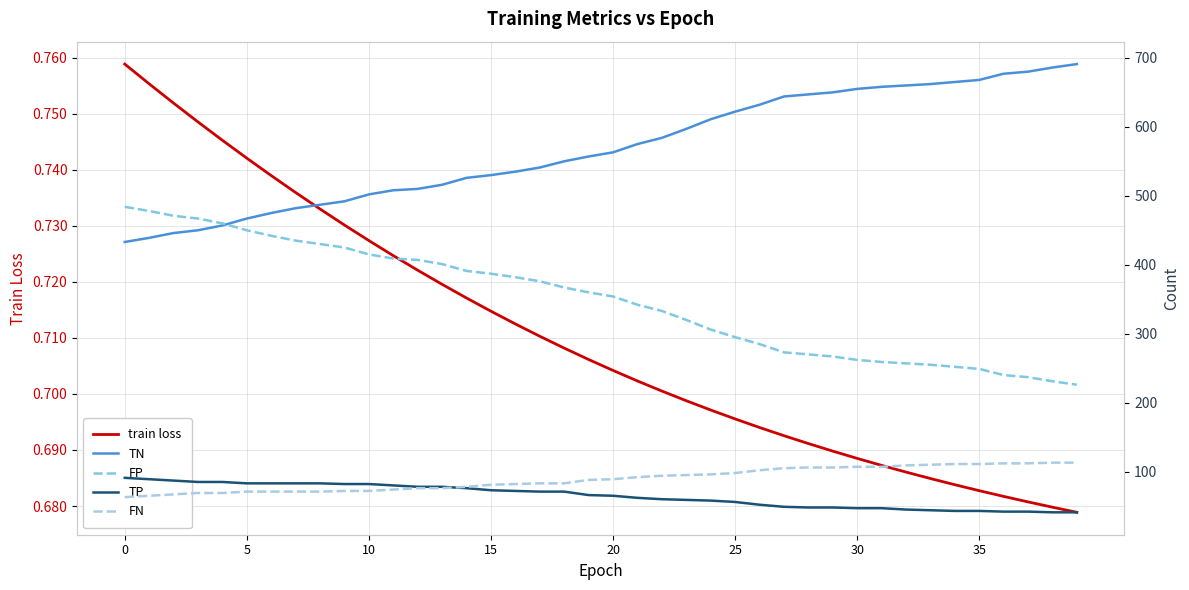

Is the value of FP at 21 greater than the value of train loss at 36?

Yes